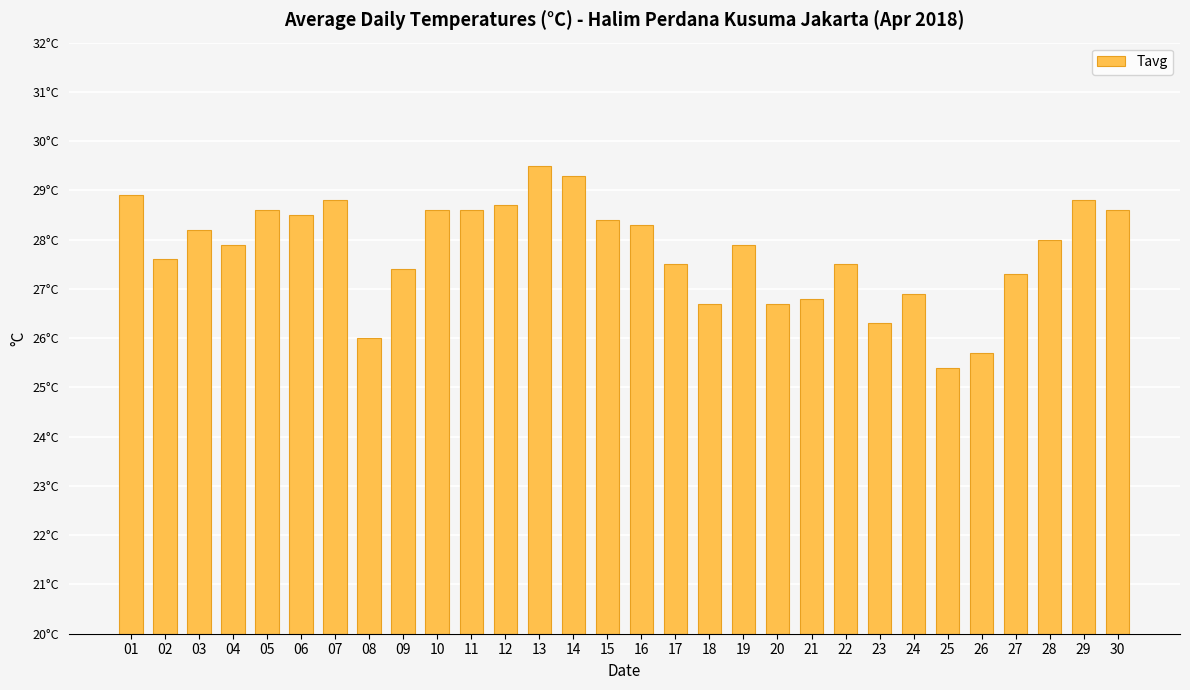

Rank the categories by value from highest to lowest.

13, 14, 01, 07, 29, 12, 05, 10, 11, 30, 06, 15, 16, 03, 28, 04, 19, 02, 17, 22, 09, 27, 24, 21, 18, 20, 23, 08, 26, 25